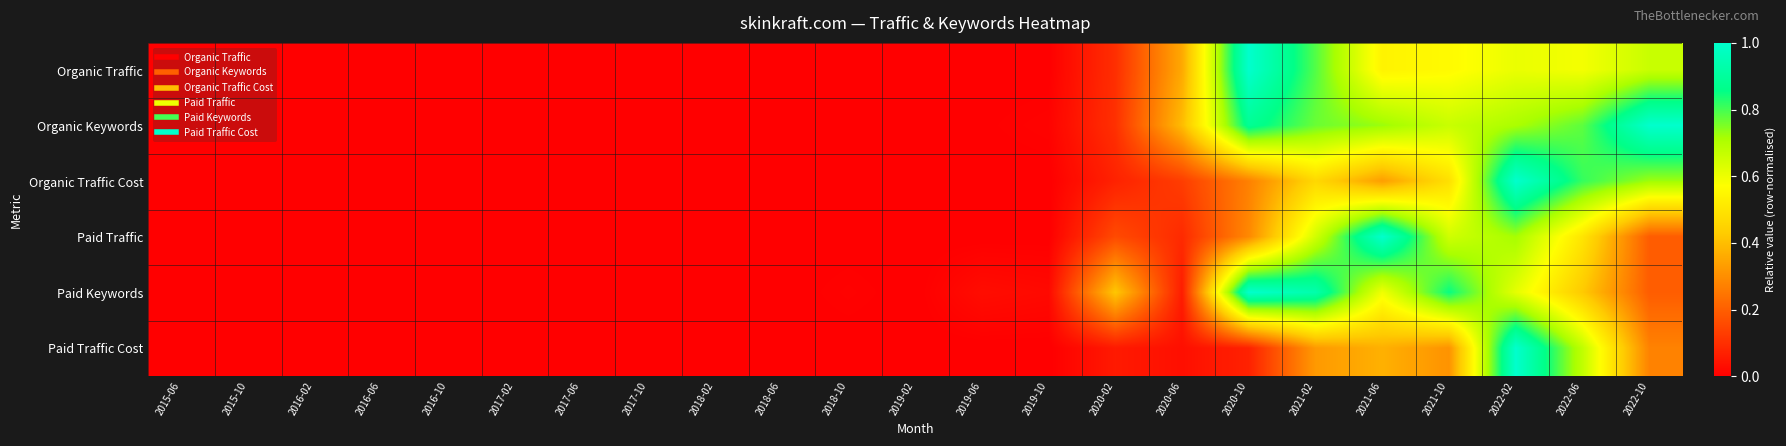

Reading right to left, extract all data points from this chart.

Organic Traffic: 2022-10=0.7	2022-06=0.6	2022-02=0.6	2021-10=0.6	2021-06=0.5	2021-02=0.8	2020-10=1.0	2020-06=0.4	2020-02=0.1	2019-10=0.0	2019-06=0.0	2019-02=0.0	2018-10=0.0	2018-06=0.0	2018-02=0.0	2017-10=0.0	2017-06=0.0	2017-02=0.0	2016-10=0.0	2016-06=0.0	2016-02=0.0	2015-10=0.0	2015-06=0.0
Organic Keywords: 2022-10=1.0	2022-06=0.8	2022-02=0.7	2021-10=0.7	2021-06=0.7	2021-02=0.8	2020-10=0.9	2020-06=0.4	2020-02=0.1	2019-10=0.0	2019-06=0.0	2019-02=0.0	2018-10=0.0	2018-06=0.0	2018-02=0.0	2017-10=0.0	2017-06=0.0	2017-02=0.0	2016-10=0.0	2016-06=0.0	2016-02=0.0	2015-10=0.0	2015-06=0.0
Organic Traffic Cost: 2022-10=0.7	2022-06=0.8	2022-02=1.0	2021-10=0.5	2021-06=0.3	2021-02=0.5	2020-10=0.3	2020-06=0.1	2020-02=0.1	2019-10=0.0	2019-06=0.0	2019-02=0.0	2018-10=0.0	2018-06=0.0	2018-02=0.0	2017-10=0.0	2017-06=0.0	2017-02=0.0	2016-10=0.0	2016-06=0.0	2016-02=0.0	2015-10=0.0	2015-06=0.0
Paid Traffic: 2022-10=0.2	2022-06=0.5	2022-02=0.7	2021-10=0.7	2021-06=1.0	2021-02=0.6	2020-10=0.3	2020-06=0.1	2020-02=0.2	2019-10=0.0	2019-06=0.0	2019-02=0.0	2018-10=0.0	2018-06=0.0	2018-02=0.0	2017-10=0.0	2017-06=0.0	2017-02=0.0	2016-10=0.0	2016-06=0.0	2016-02=0.0	2015-10=0.0	2015-06=0.0
Paid Keywords: 2022-10=0.2	2022-06=0.4	2022-02=0.6	2021-10=0.9	2021-06=0.6	2021-02=0.9	2020-10=1.0	2020-06=0.1	2020-02=0.4	2019-10=0.0	2019-06=0.0	2019-02=0.0	2018-10=0.0	2018-06=0.0	2018-02=0.0	2017-10=0.0	2017-06=0.0	2017-02=0.0	2016-10=0.0	2016-06=0.0	2016-02=0.0	2015-10=0.0	2015-06=0.0
Paid Traffic Cost: 2022-10=0.3	2022-06=0.7	2022-02=1.0	2021-10=0.3	2021-06=0.4	2021-02=0.3	2020-10=0.1	2020-06=0.0	2020-02=0.1	2019-10=0.0	2019-06=0.0	2019-02=0.0	2018-10=0.0	2018-06=0.0	2018-02=0.0	2017-10=0.0	2017-06=0.0	2017-02=0.0	2016-10=0.0	2016-06=0.0	2016-02=0.0	2015-10=0.0	2015-06=0.0